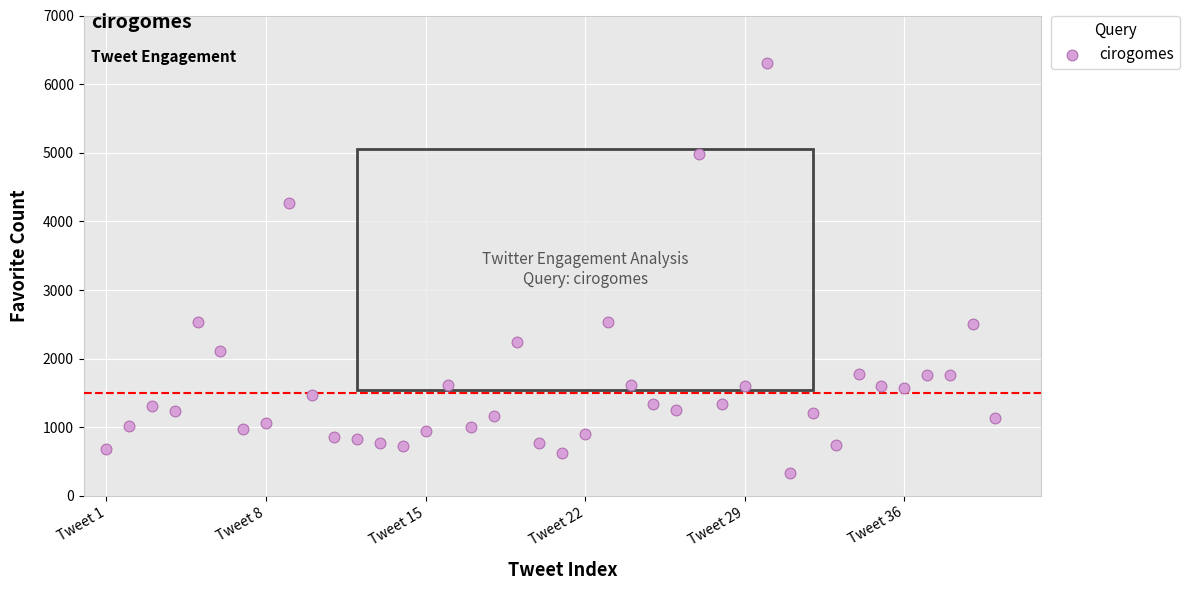

What is the range of X values (max minus min)?

39